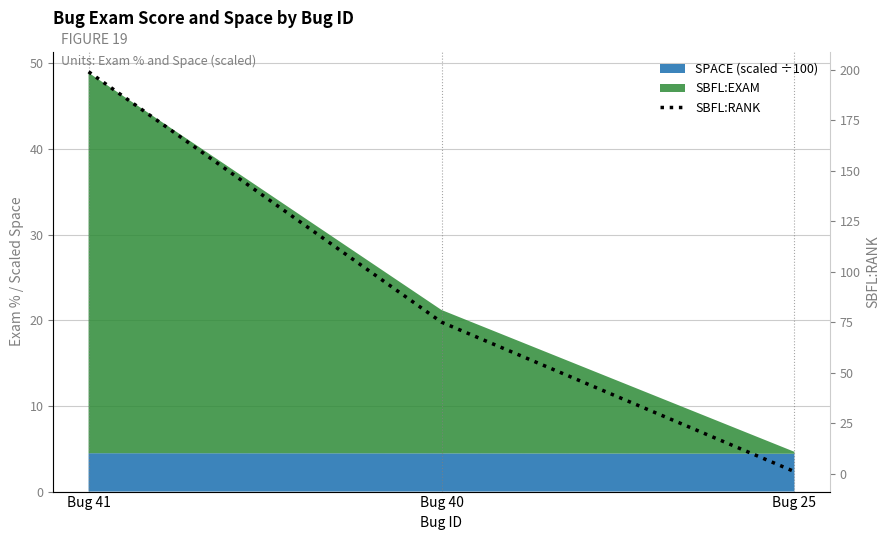

True or false: the data shows 303 at Bug 41.

False